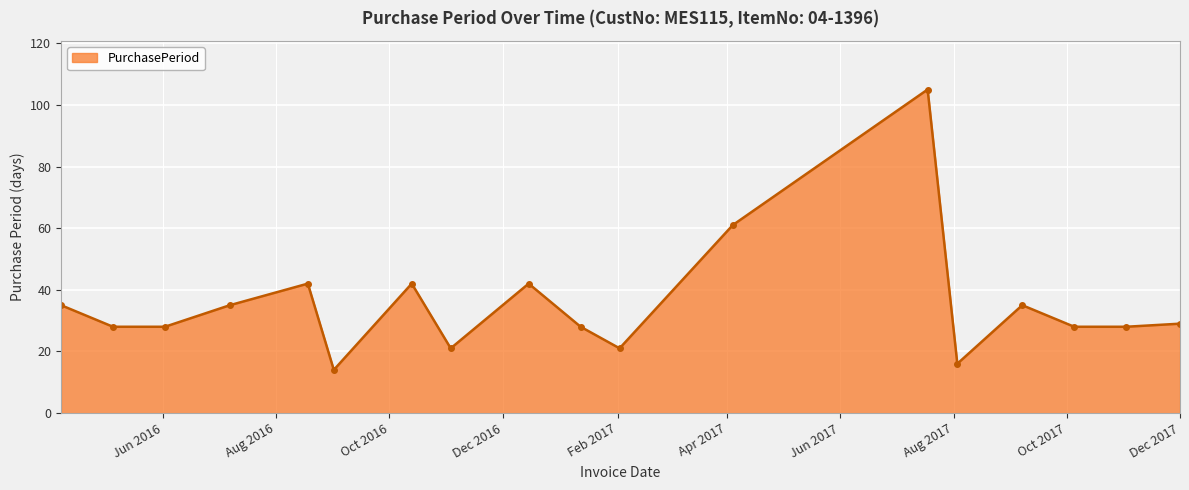

Reading left to right, what are all the values shown in this chart?

35	28	28	35	42	14	42	21	42	28	21	61	105	16	35	28	28	29